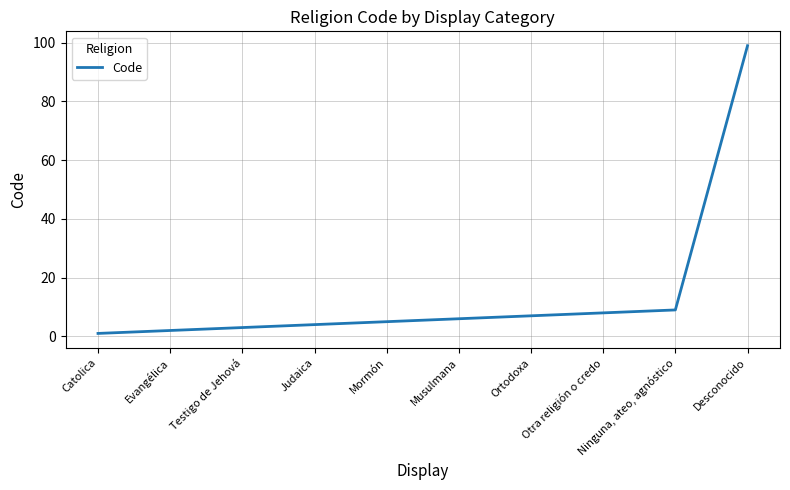

Does the chart have visible grid lines?

Yes